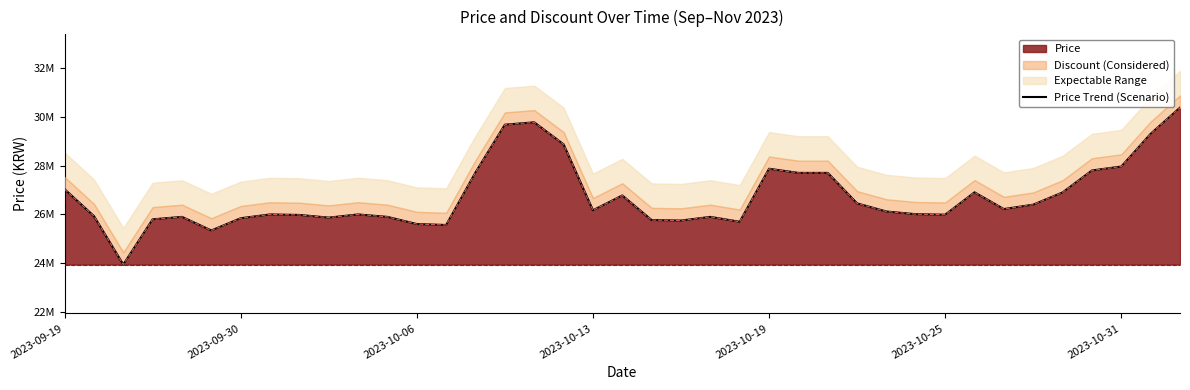

Read the value at 13.

25.6